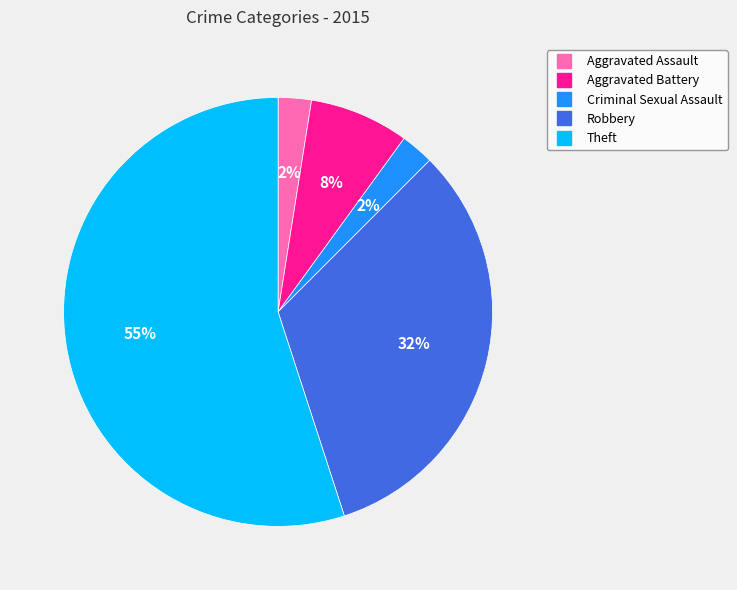

Which has a higher value, Theft or Robbery?

Theft